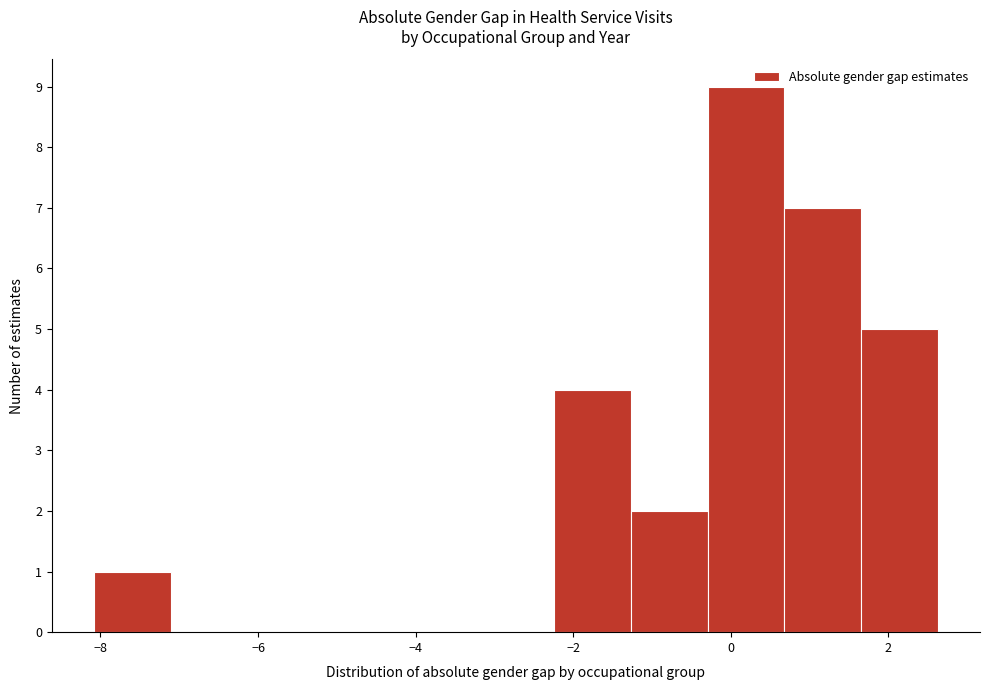

How tall is the bar that spans -8.0 to -7.2 on the x-axis? Neither the bar edges nor the heights are printed on the chart, so give them approximately, as read against the axes.

1